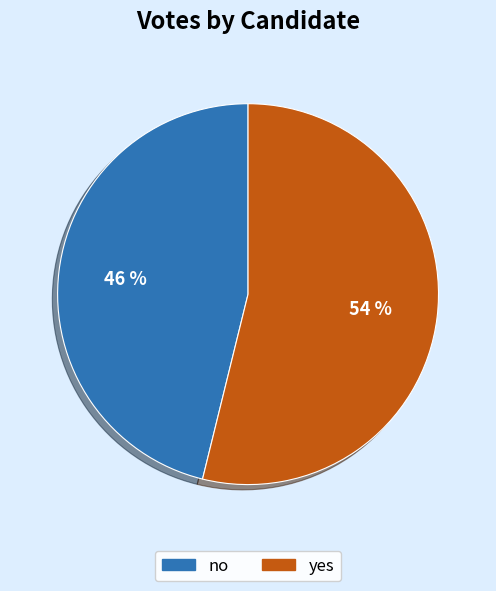

Which has a higher value, yes or no?

yes